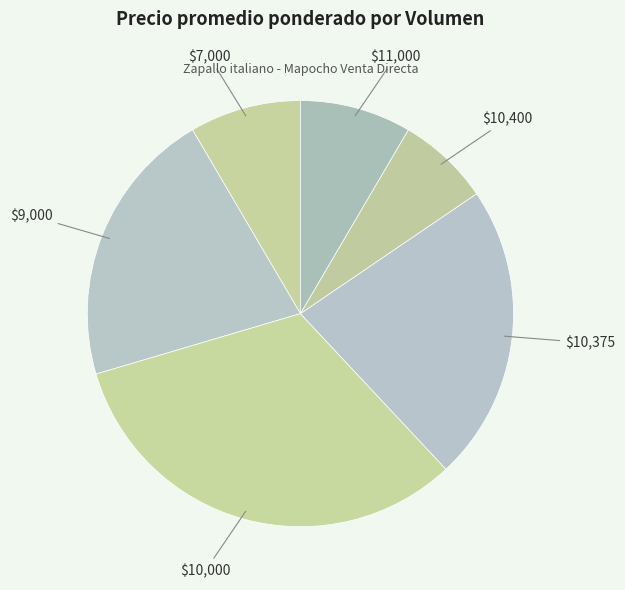

Does any single category account for the majority?

No